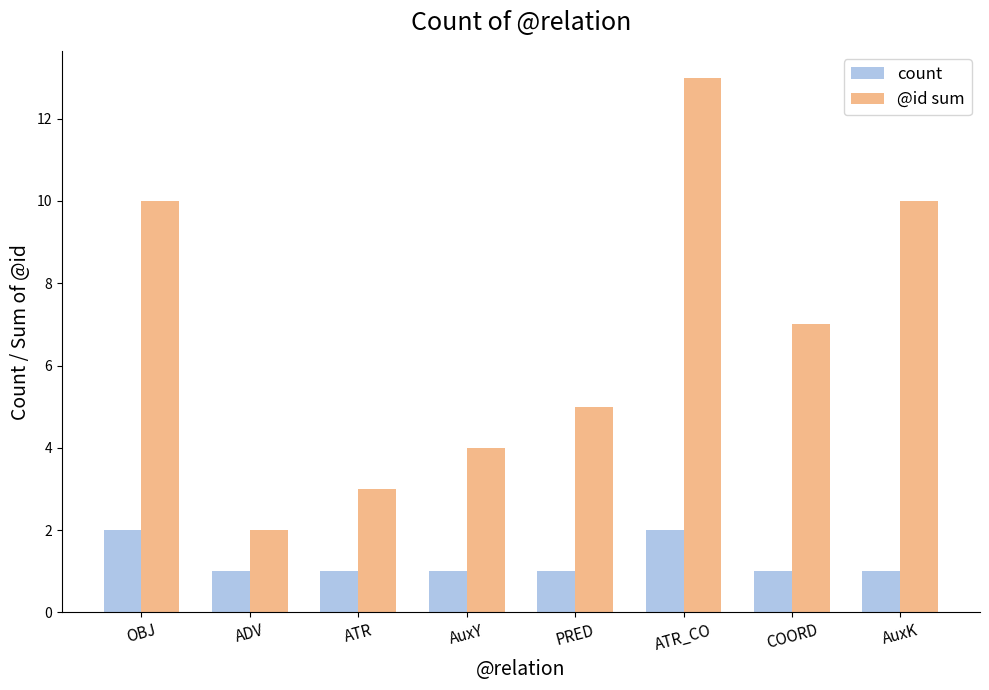

The @id sum series shows 5 at ATR. True or false?

False